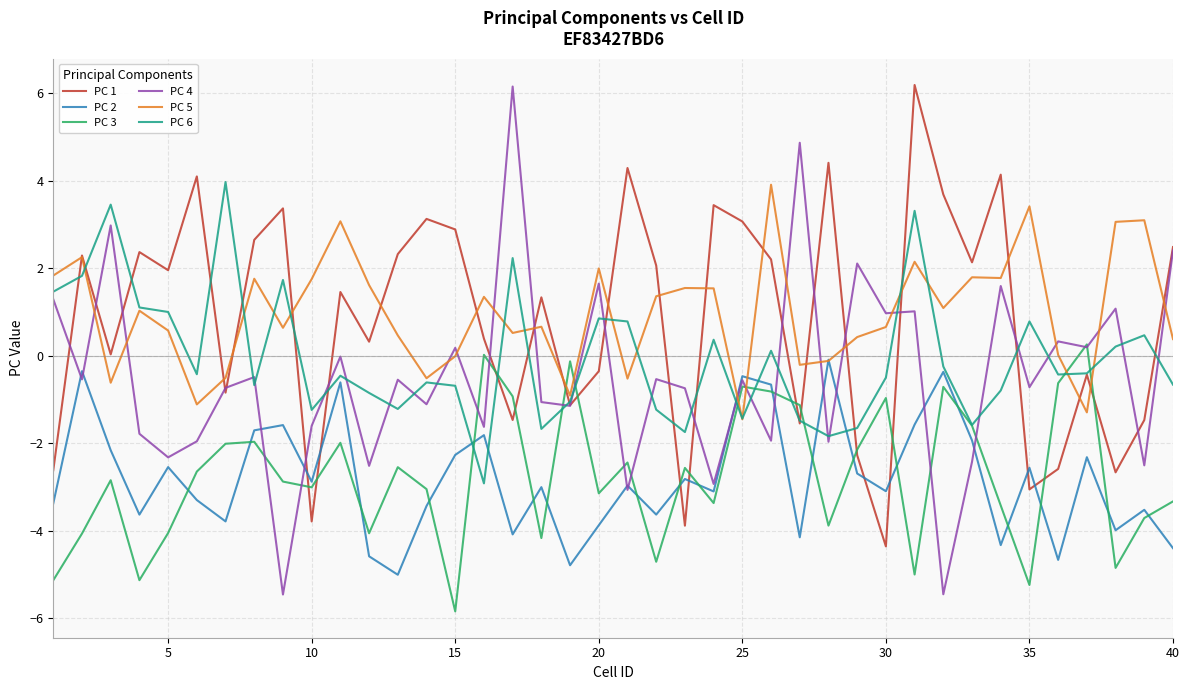

True or false: PC 5 and PC 4 cross at least once.

True